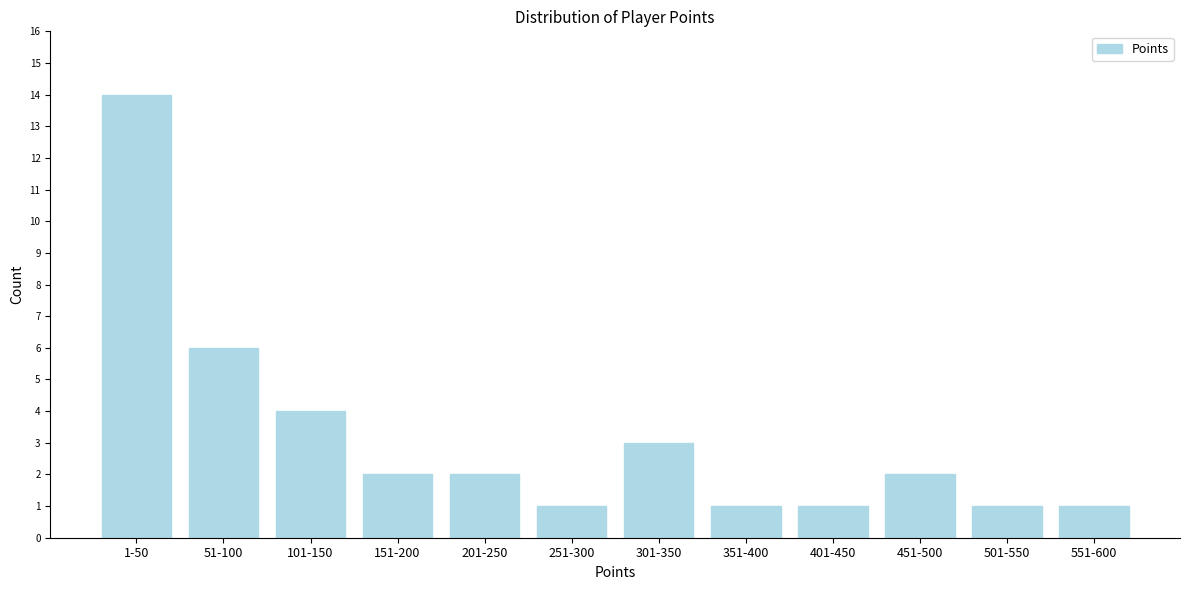

Reading left to right, transcribe all the data shown in this chart.

1-50=14	51-100=6	101-150=4	151-200=2	201-250=2	251-300=1	301-350=3	351-400=1	401-450=1	451-500=2	501-550=1	551-600=1